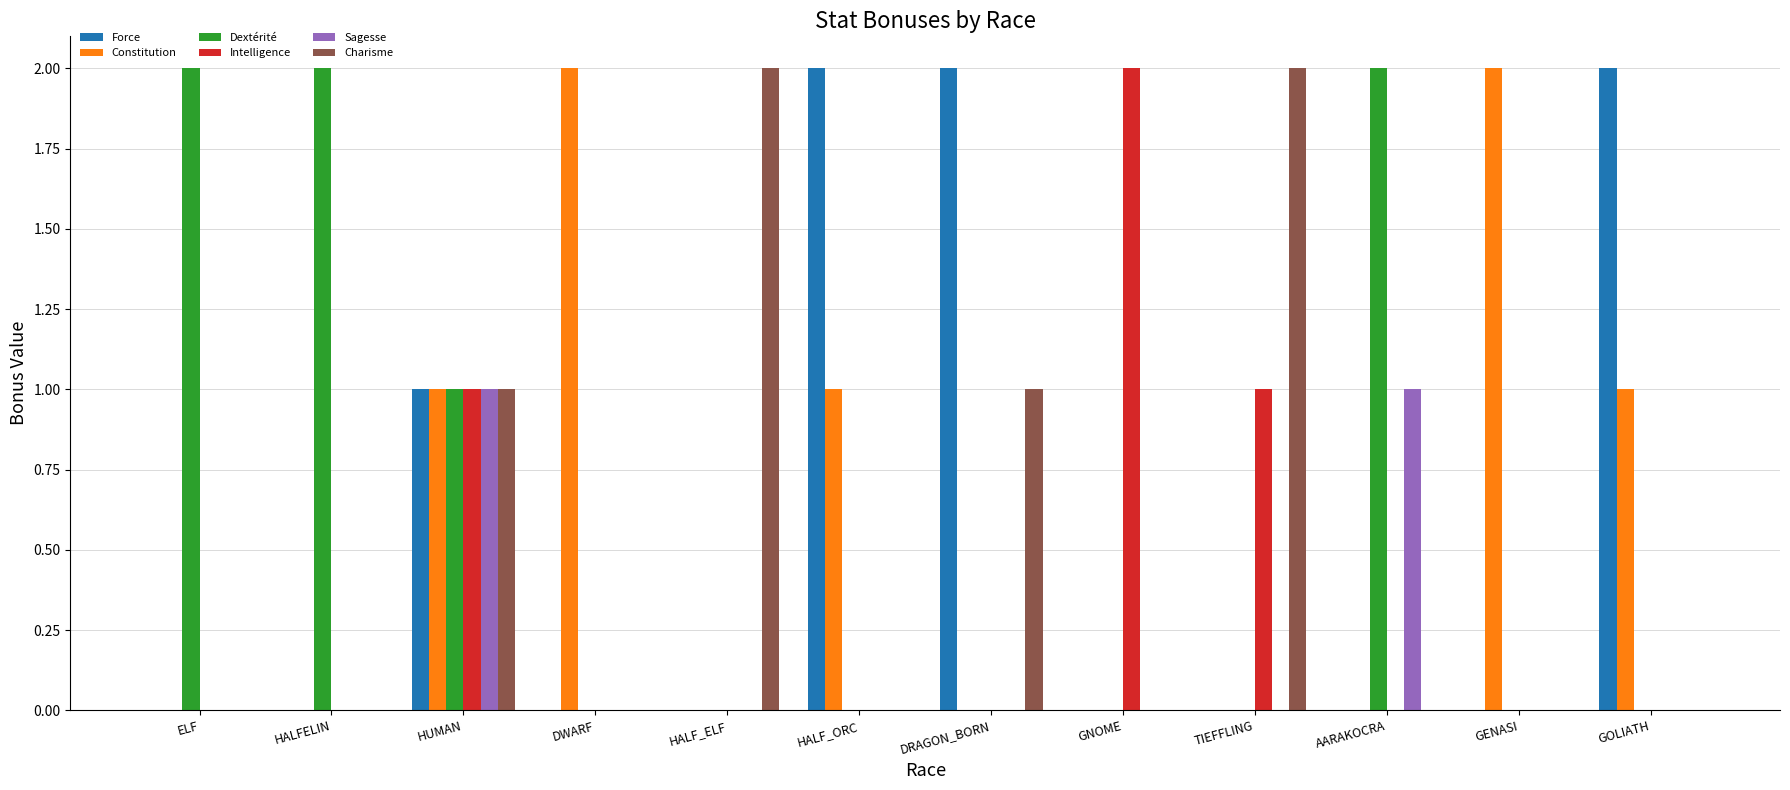

Reading left to right, what are all the values shown in this chart?

Force: ELF=0	HALFELIN=0	HUMAN=1	DWARF=0	HALF_ELF=0	HALF_ORC=2	DRAGON_BORN=2	GNOME=0	TIEFFLING=0	AARAKOCRA=0	GENASI=0	GOLIATH=2
Constitution: ELF=0	HALFELIN=0	HUMAN=1	DWARF=2	HALF_ELF=0	HALF_ORC=1	DRAGON_BORN=0	GNOME=0	TIEFFLING=0	AARAKOCRA=0	GENASI=2	GOLIATH=1
Dextérité: ELF=2	HALFELIN=2	HUMAN=1	DWARF=0	HALF_ELF=0	HALF_ORC=0	DRAGON_BORN=0	GNOME=0	TIEFFLING=0	AARAKOCRA=2	GENASI=0	GOLIATH=0
Intelligence: ELF=0	HALFELIN=0	HUMAN=1	DWARF=0	HALF_ELF=0	HALF_ORC=0	DRAGON_BORN=0	GNOME=2	TIEFFLING=1	AARAKOCRA=0	GENASI=0	GOLIATH=0
Sagesse: ELF=0	HALFELIN=0	HUMAN=1	DWARF=0	HALF_ELF=0	HALF_ORC=0	DRAGON_BORN=0	GNOME=0	TIEFFLING=0	AARAKOCRA=1	GENASI=0	GOLIATH=0
Charisme: ELF=0	HALFELIN=0	HUMAN=1	DWARF=0	HALF_ELF=2	HALF_ORC=0	DRAGON_BORN=1	GNOME=0	TIEFFLING=2	AARAKOCRA=0	GENASI=0	GOLIATH=0